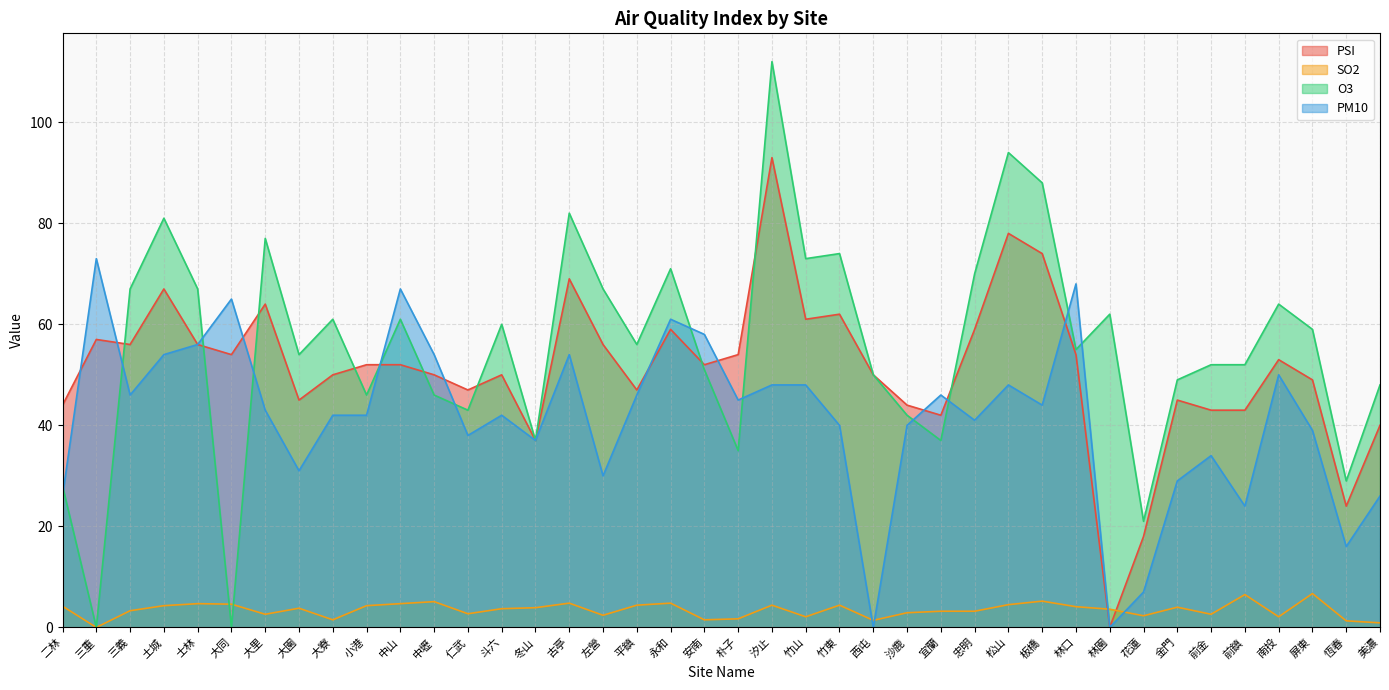

True or false: O3 and PSI cross at least once.

True